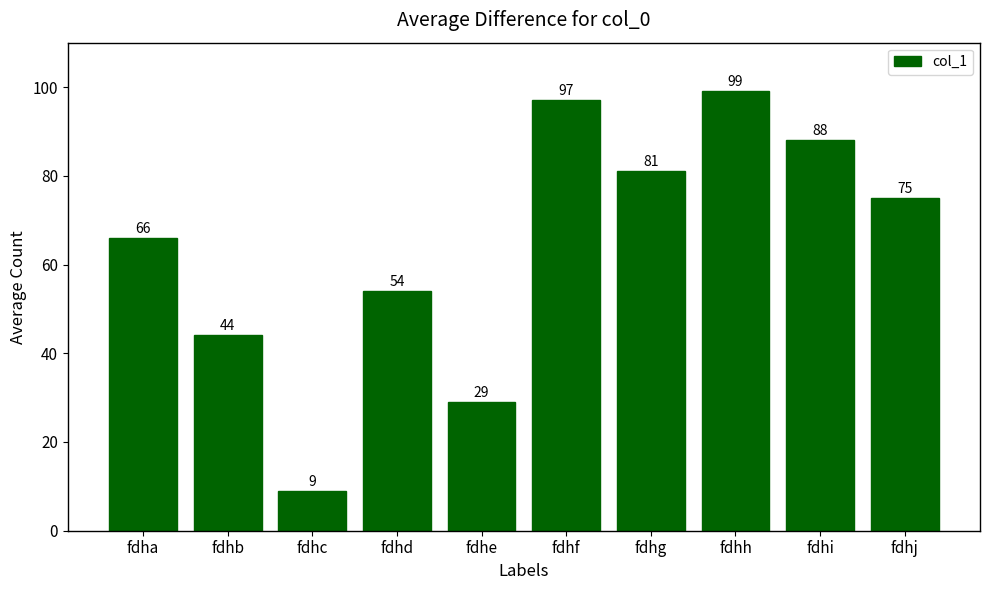

The chart shows a value of 99 at fdhh. True or false?

True